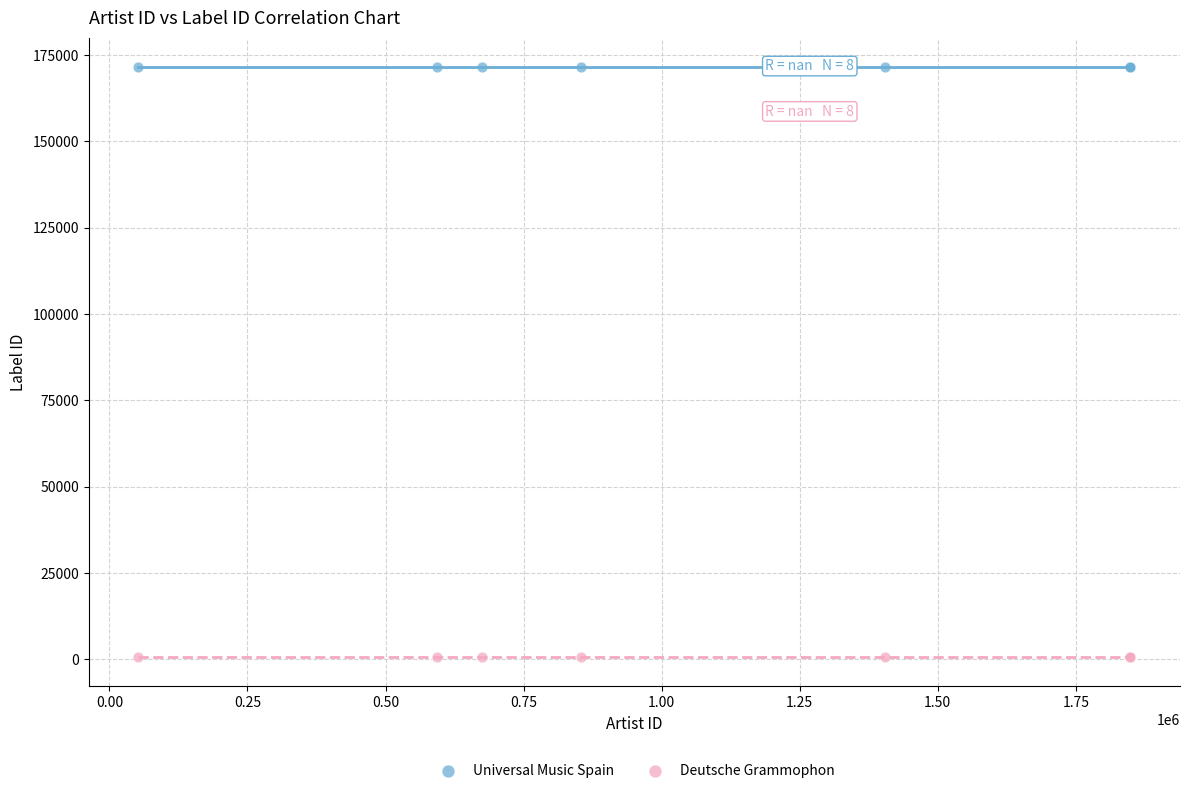

Which series reaches the minimum Y coordinate?

Deutsche Grammophon